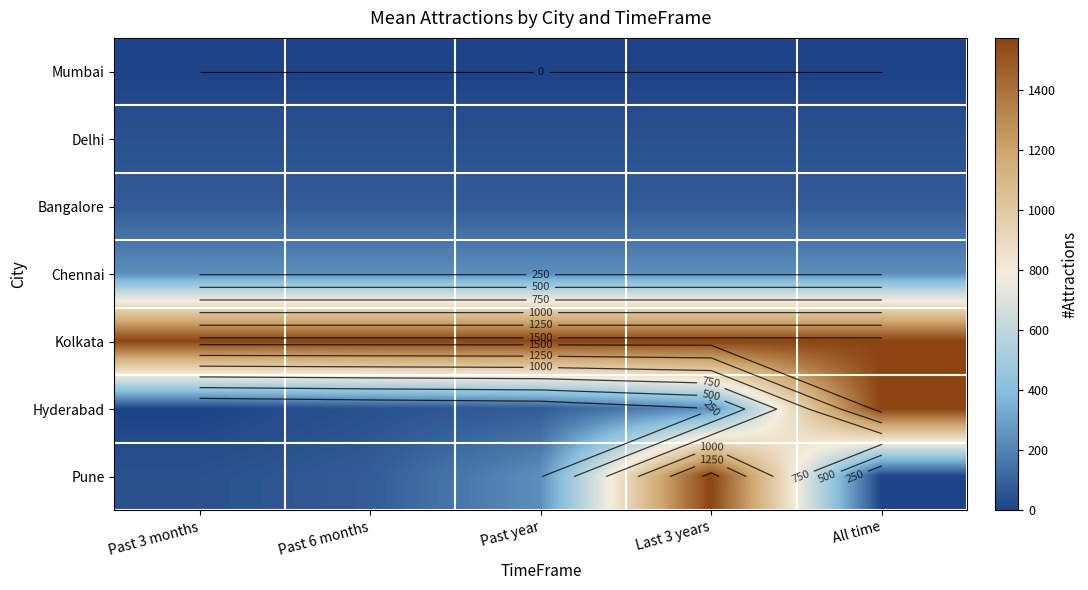

Which series has the largest total across all categories?

Kolkata